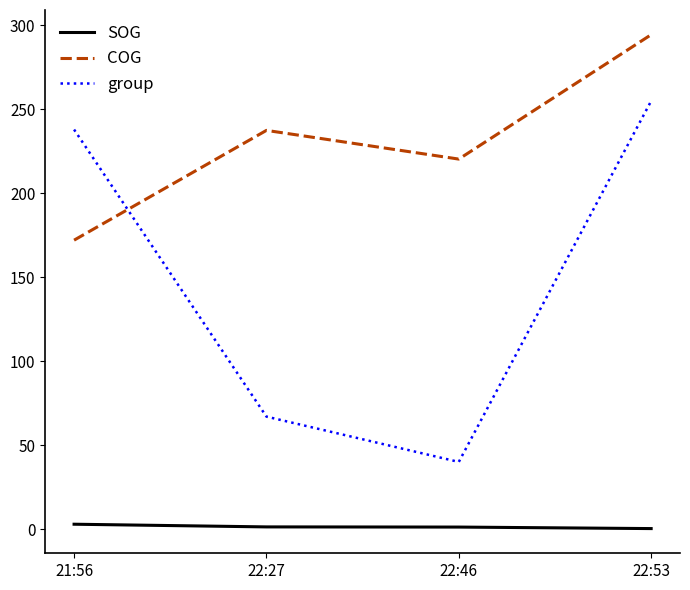

Between 22:46 and 22:53, which series saw the biggest shift?

group